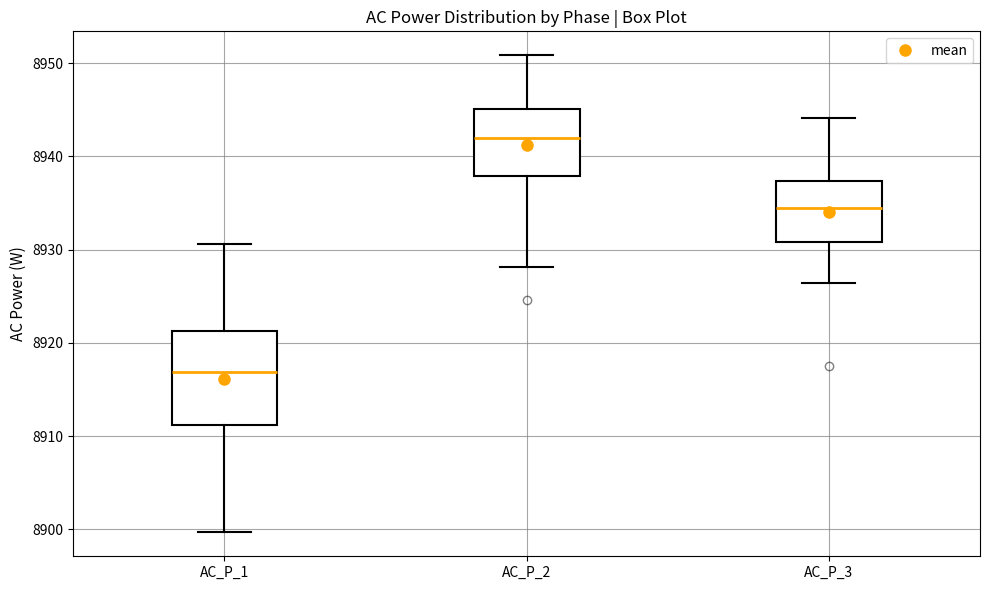

Reading left to right, transcribe this box plot: for each box, give where its median line is, the range the box spans, and where its two whiskers end, as read against the y-axis. The values are not printed on the chart, so give them approximately, as read against the axis.

AC_P_1: median 8917, box 8911 to 8921, whiskers 8900 to 8931
AC_P_2: median 8942, box 8938 to 8945, whiskers 8928 to 8951
AC_P_3: median 8934, box 8931 to 8937, whiskers 8926 to 8944